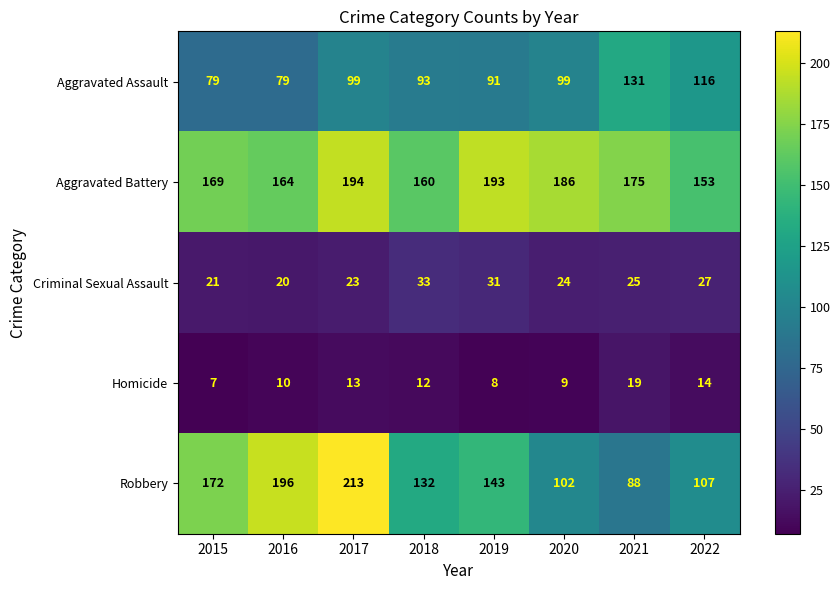

Read the Robbery value at 2018, to the nearest 5.

130